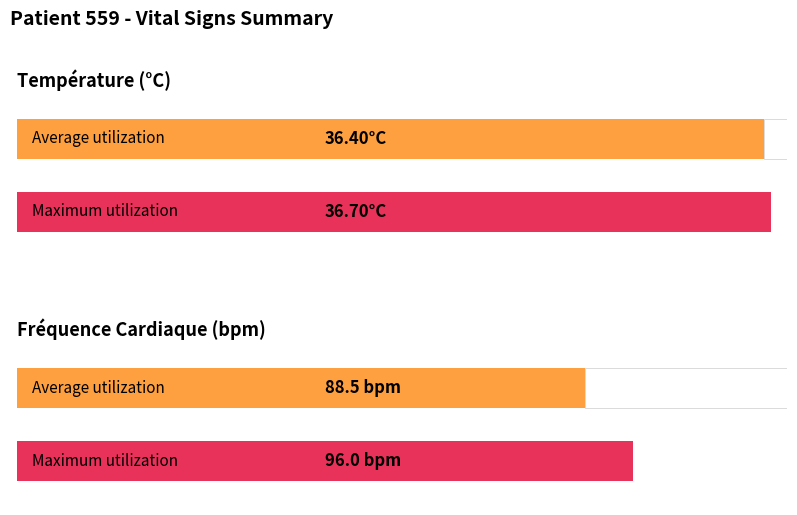

How many categories are shown in the chart?

4